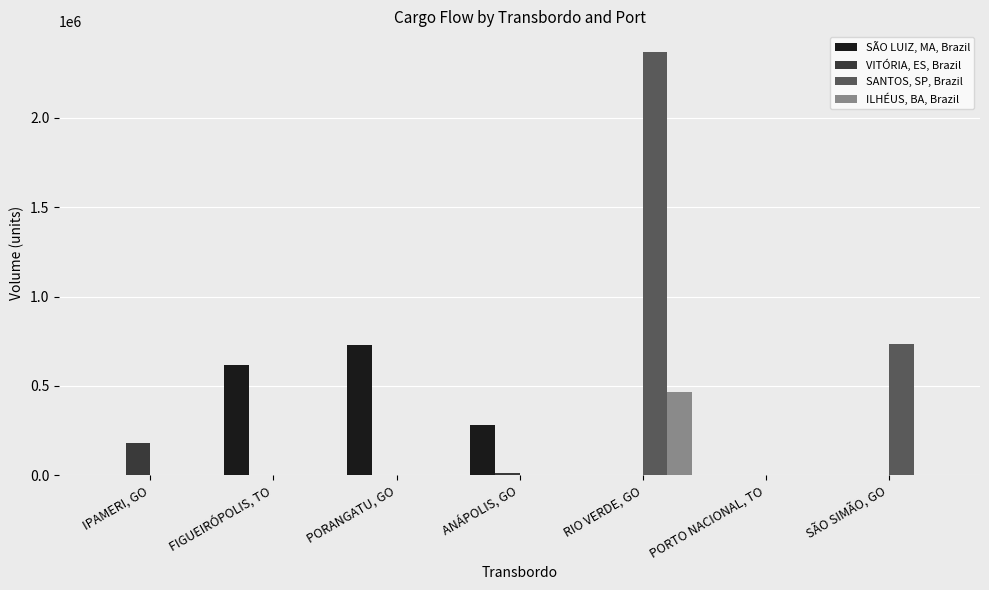

What is the total value across all series at IPAMERI, GO?

178404.7